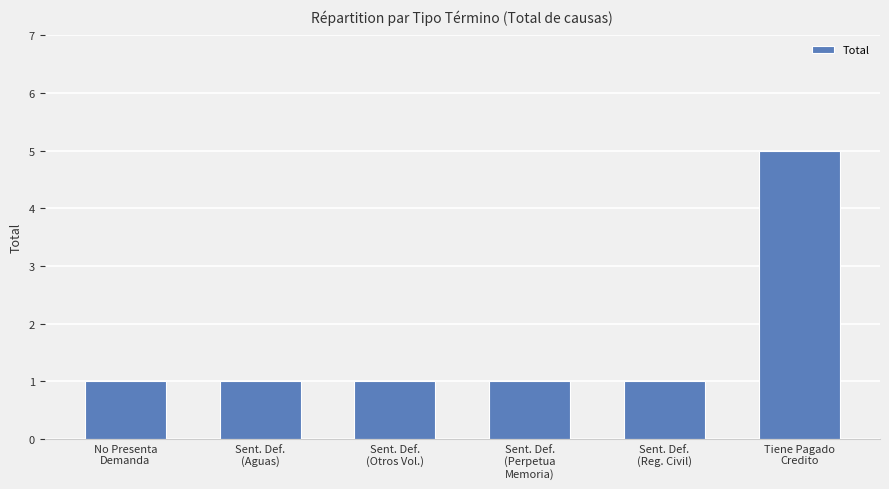

What is the value of the 3rd bar from the left?

1